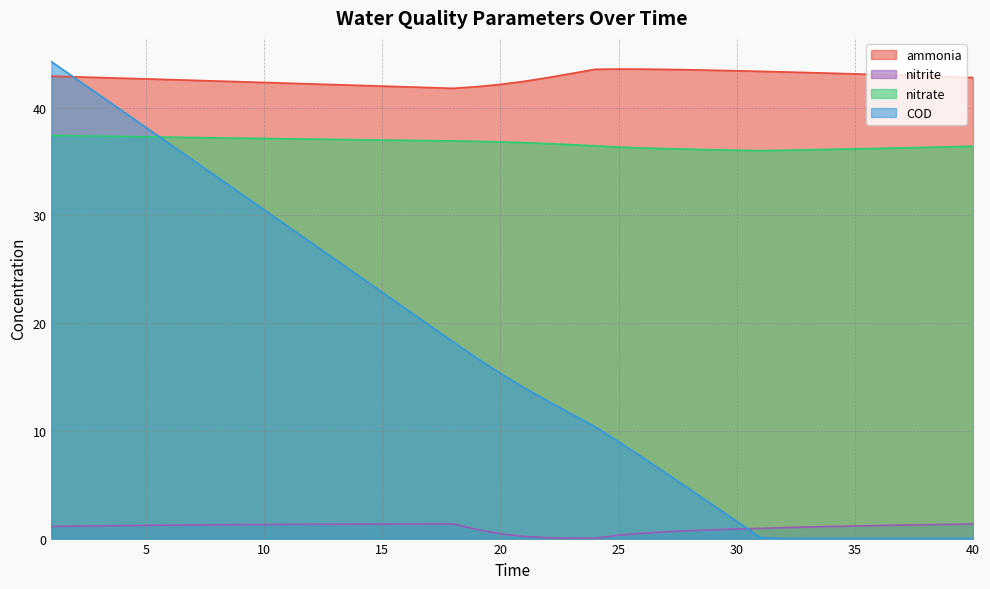

List the series in order of their peak value, highest first.

COD, ammonia, nitrate, nitrite